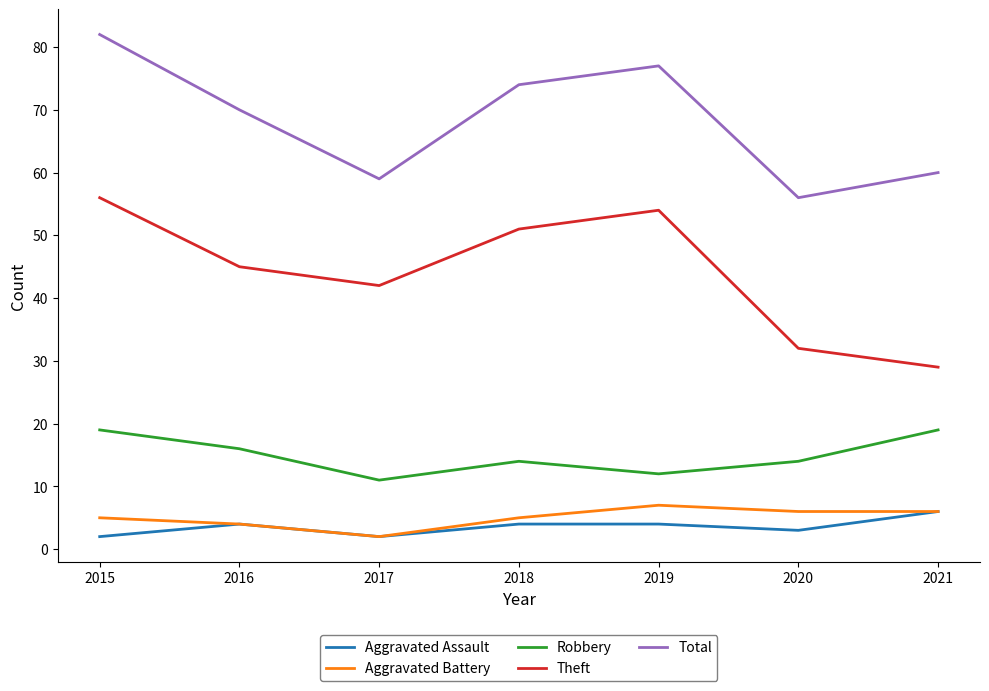

Reading left to right, transcribe all the data shown in this chart.

Aggravated Assault: 2	4	2	4	4	3	6
Aggravated Battery: 5	4	2	5	7	6	6
Robbery: 19	16	11	14	12	14	19
Theft: 56	45	42	51	54	32	29
Total: 82	70	59	74	77	56	60